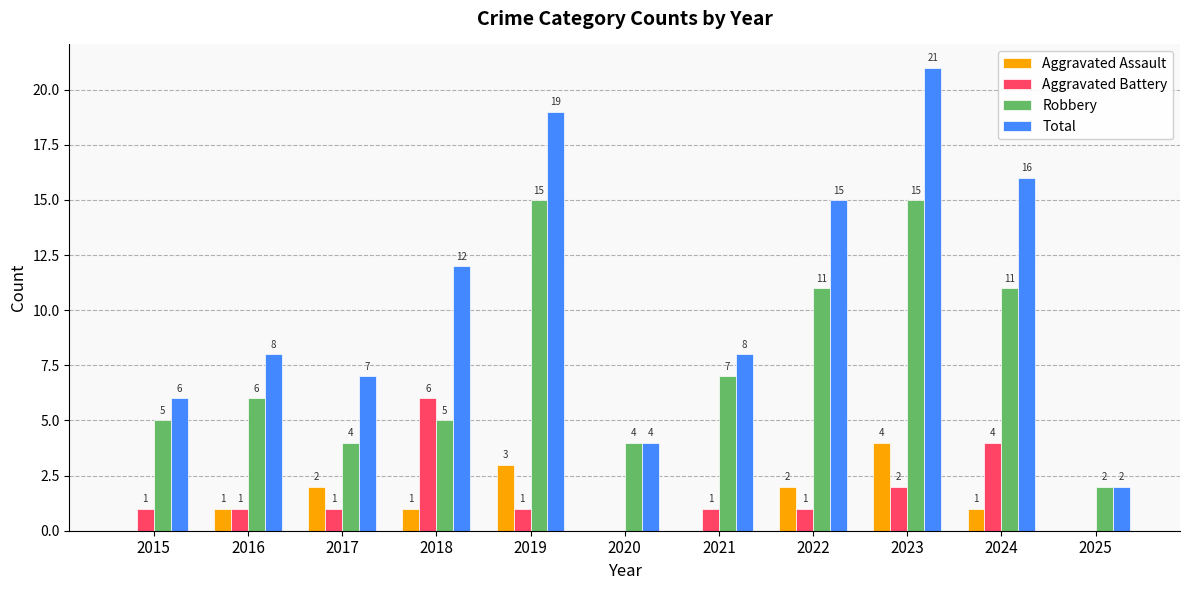

Which series has the widest spread of values?

Total